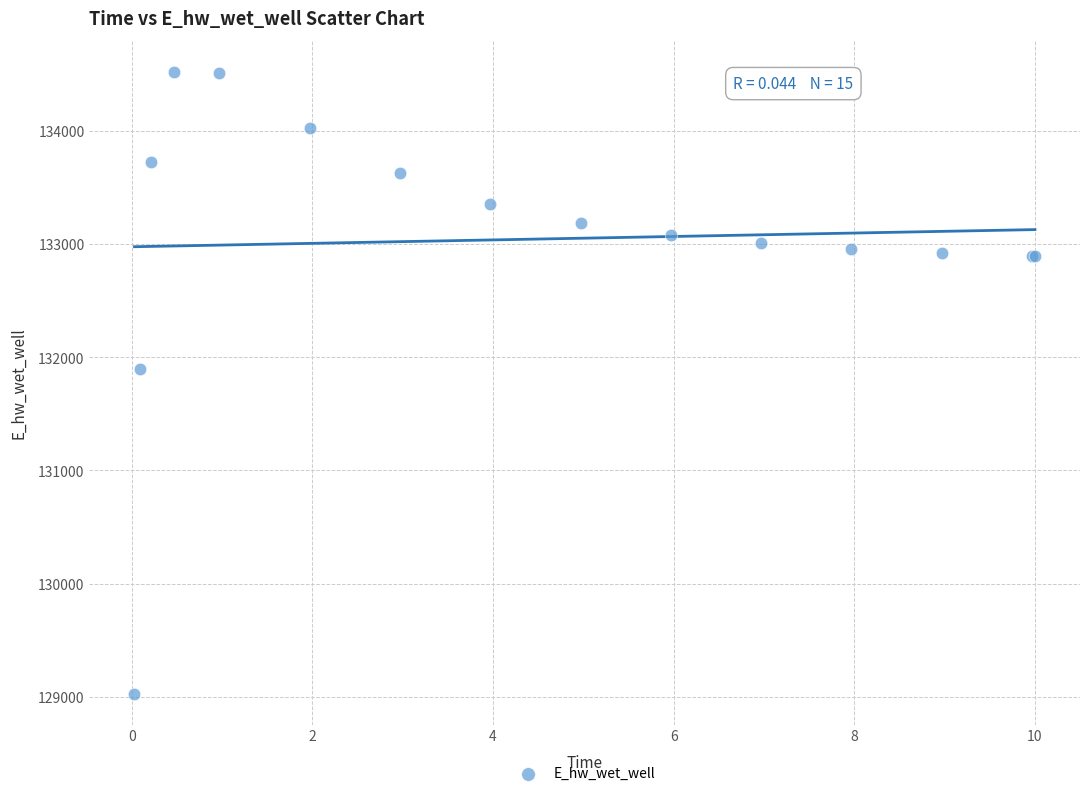

What Y value in the scatter plot is closest to 131775?

131894.3